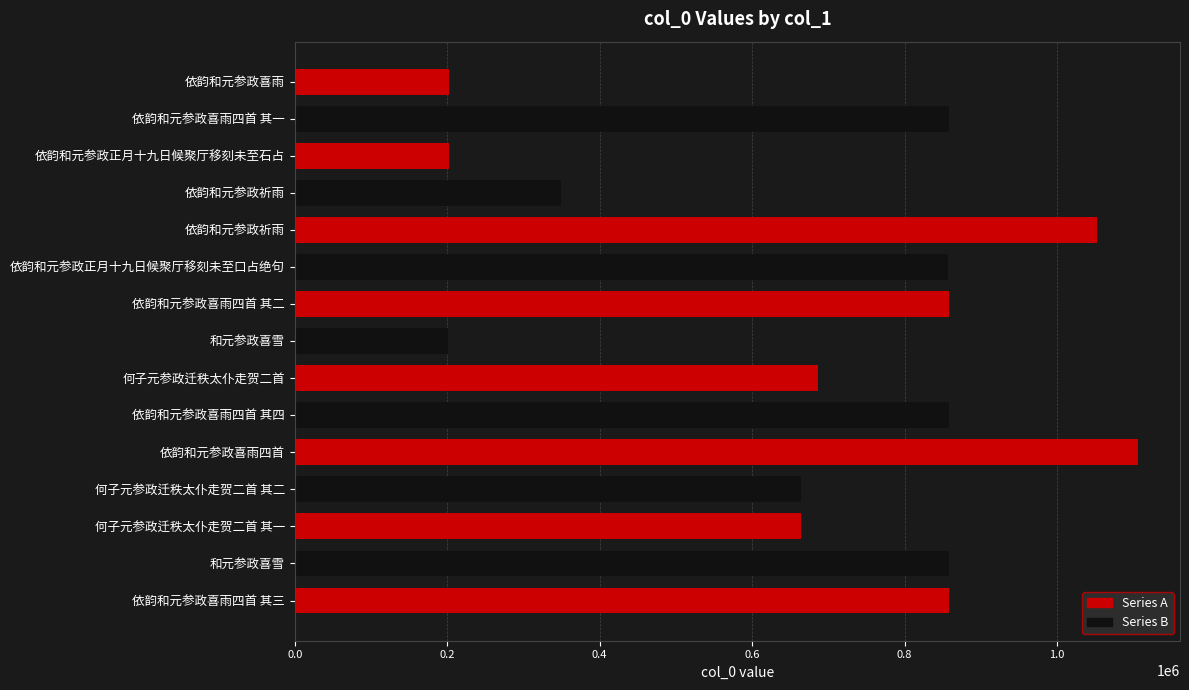

What is the sum of all values?

10274469